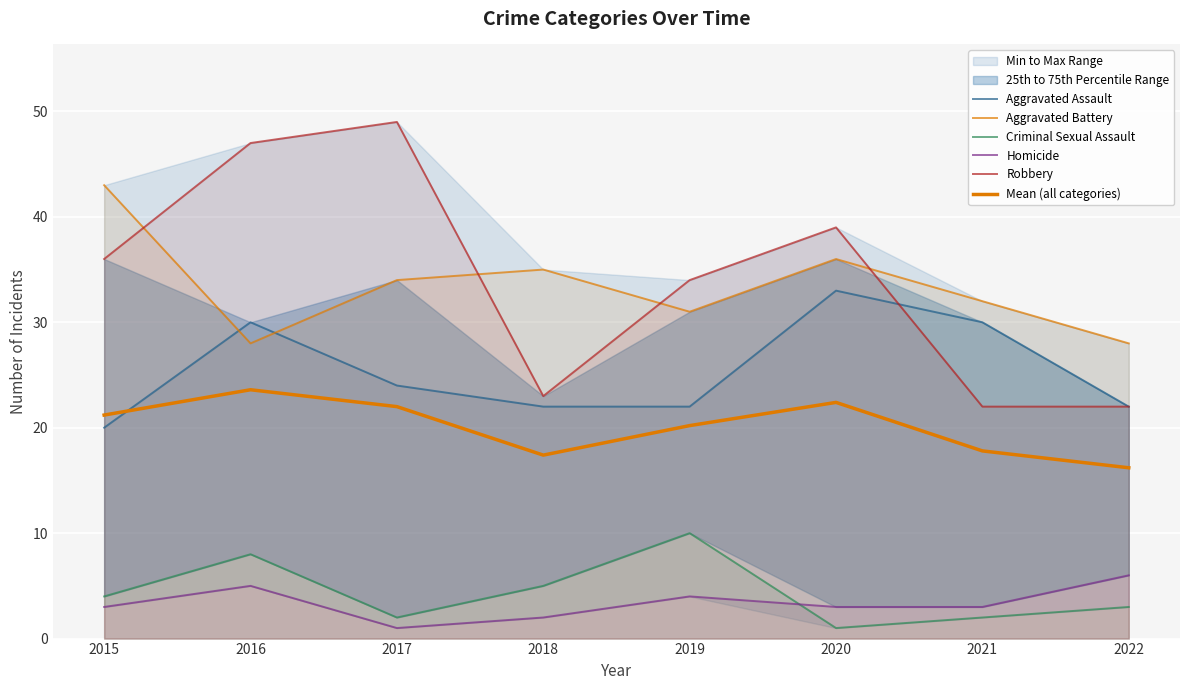

At which label does Aggravated Battery reach its peak?

2015